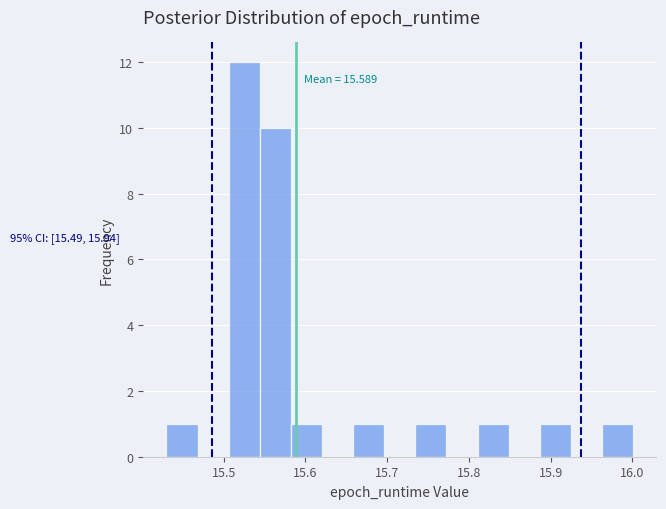

Around what value on the x-axis is the tallest bar? Give the approximate position of its centre, as read against the axis.

15.53